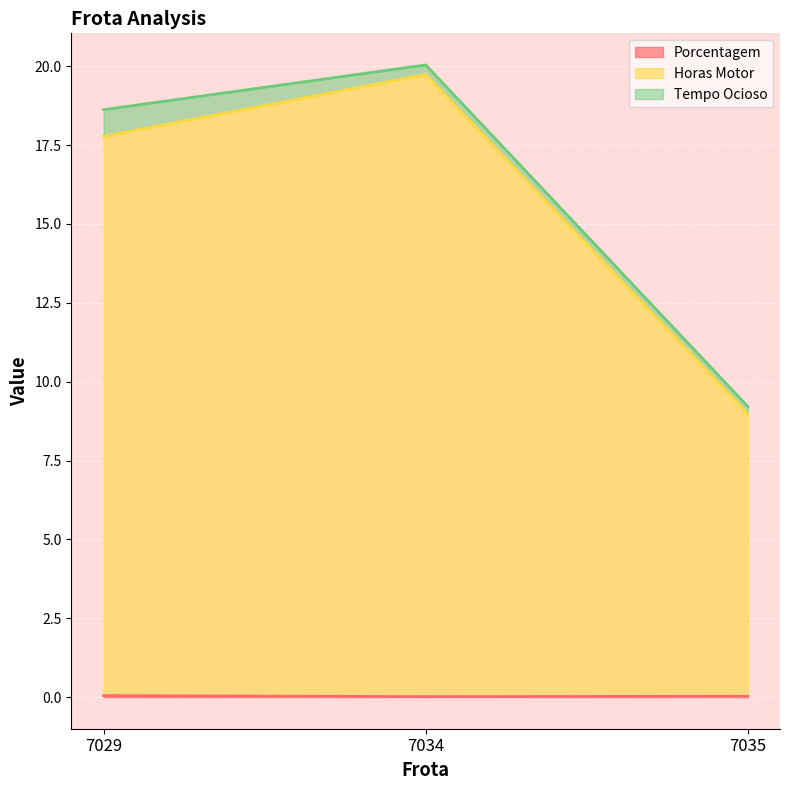

Which series has the largest range (max minus min)?

Horas Motor